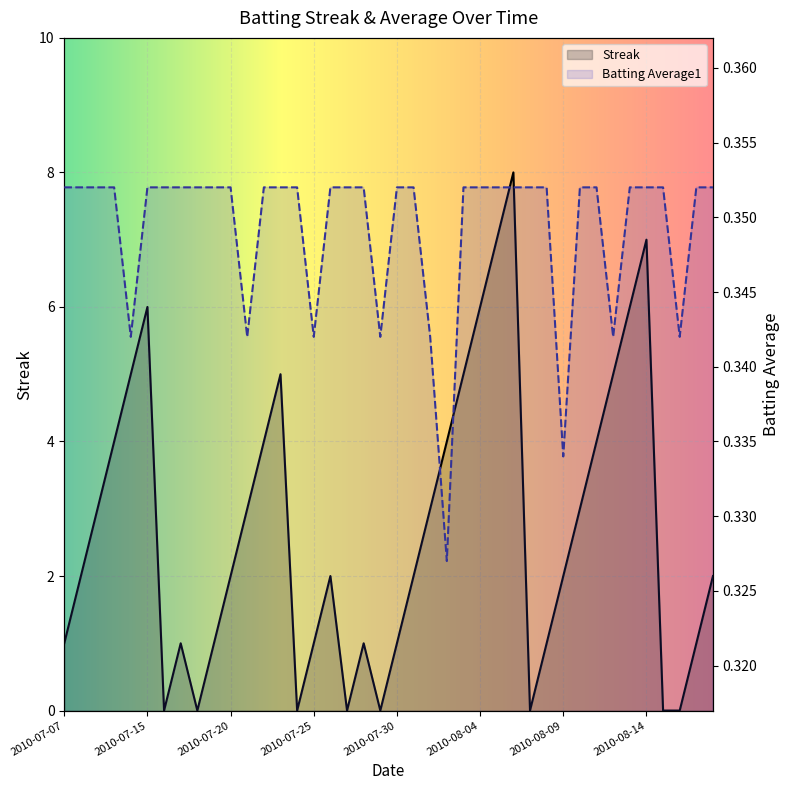

How many series are shown in this chart?

2